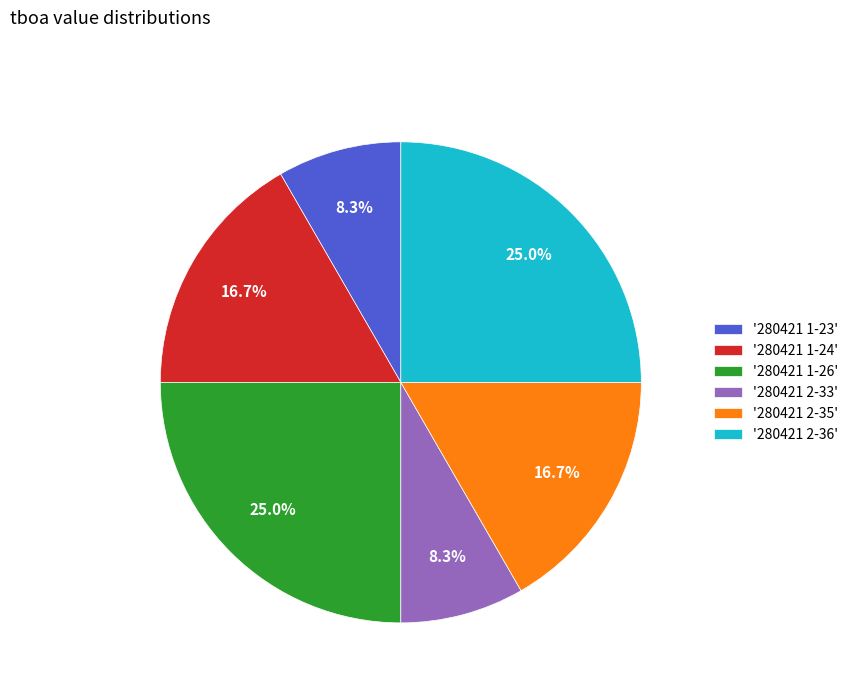

To the nearest percent, what is the average slice percentage?

17%